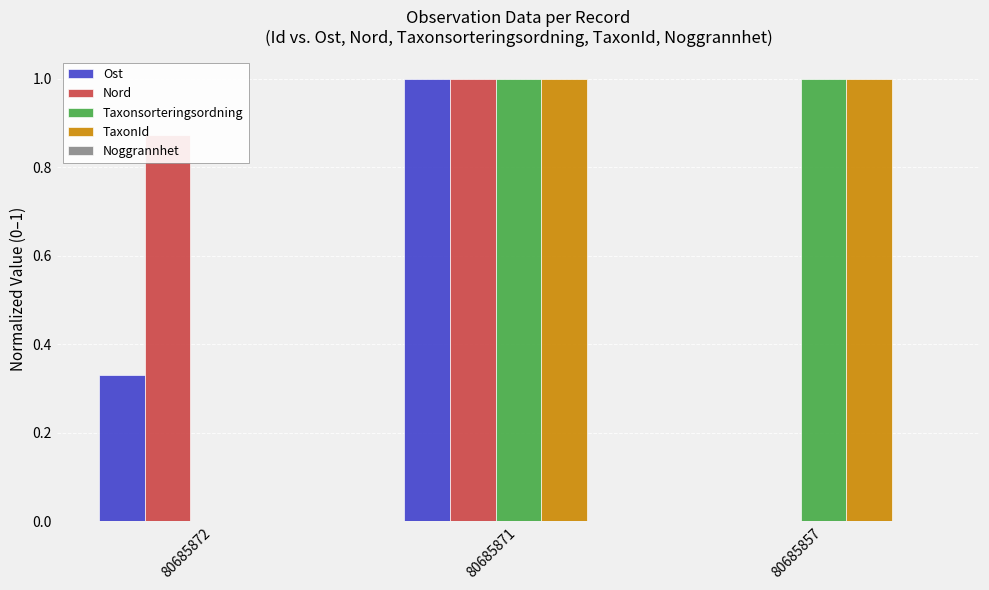

What is the total value across all series at 80685872?

1.2